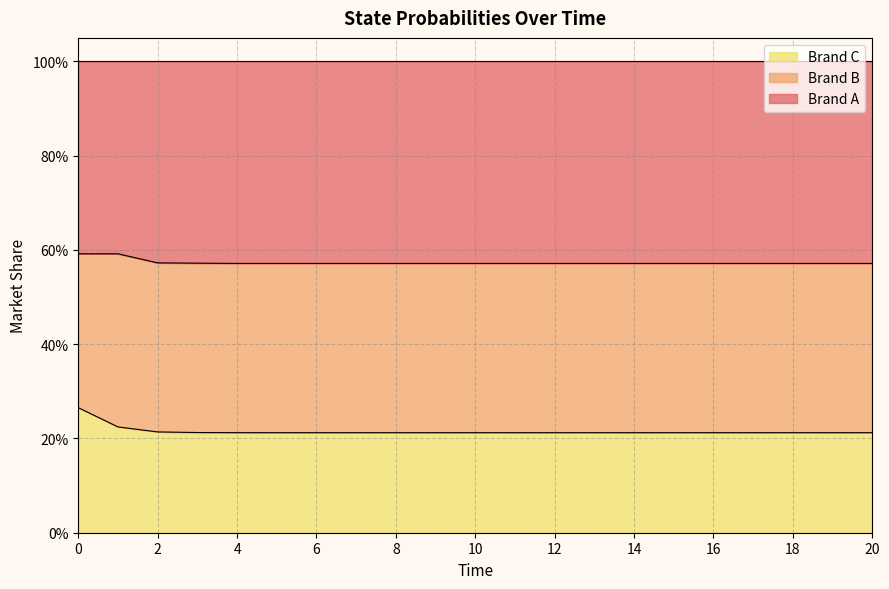

Which series has the largest total across all categories?

Brand A